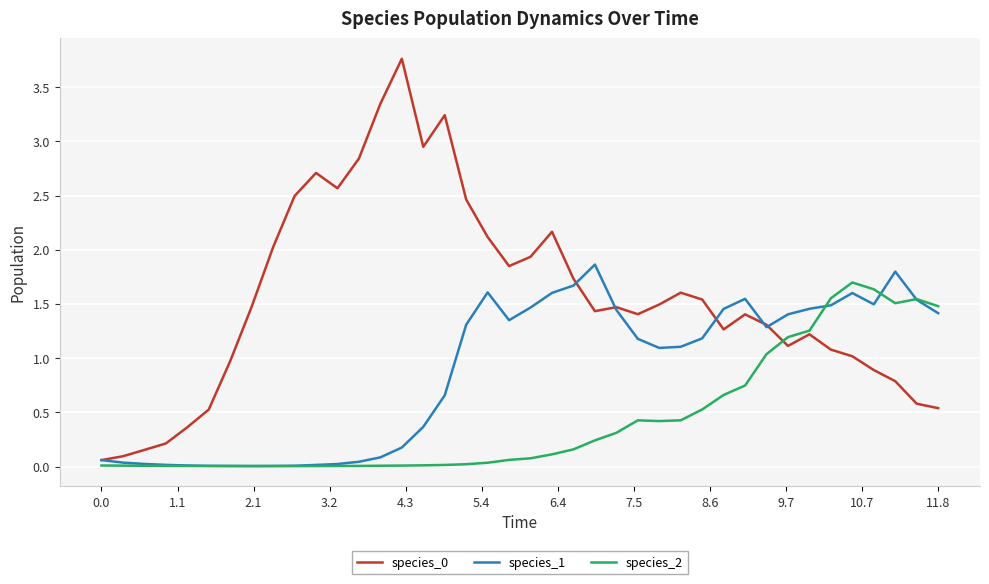

What is the highest value of the species_2 series?

1.7